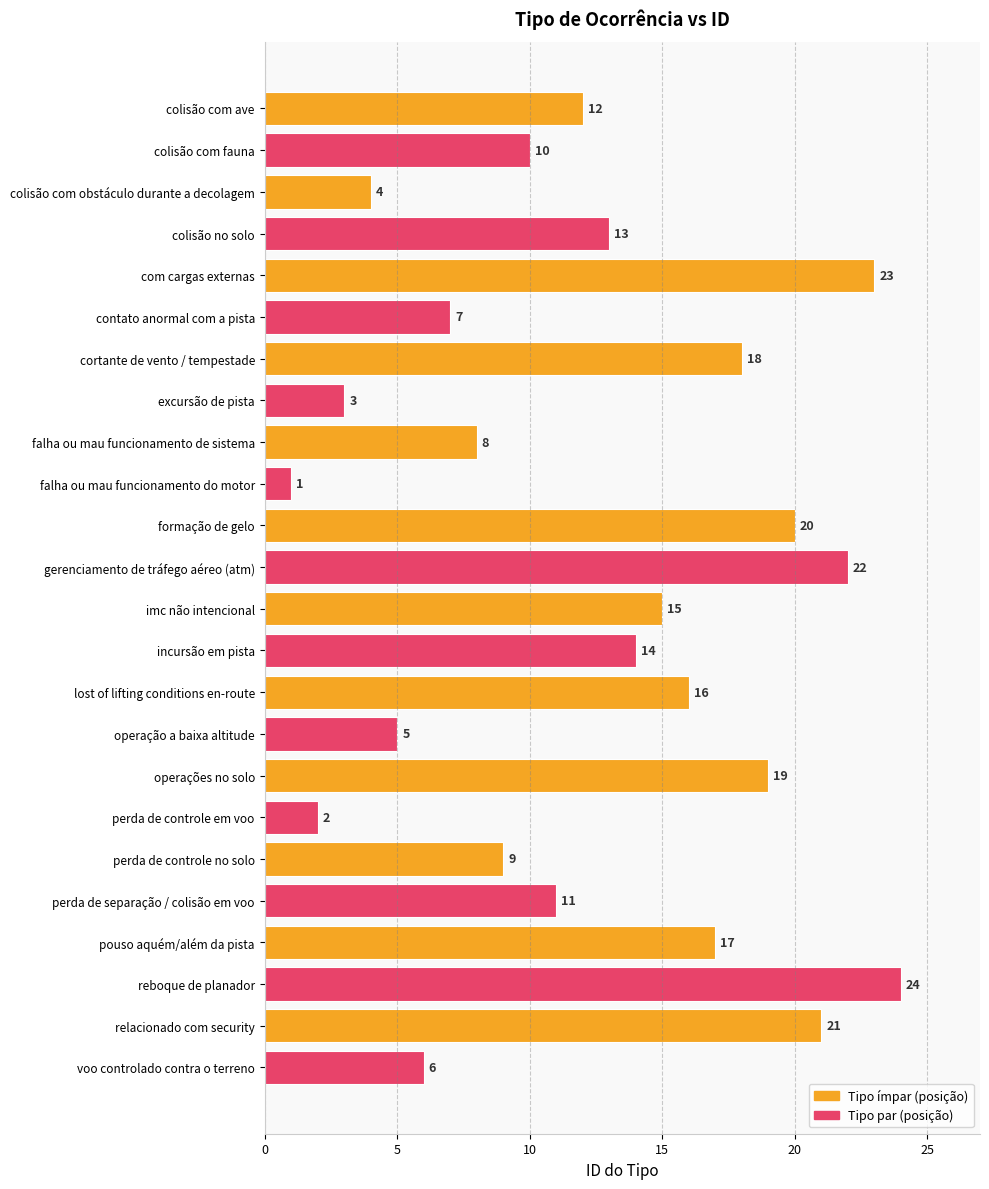

Approximately how many times larger is the value at imc não intencional compared to contato anormal com a pista?

2.1